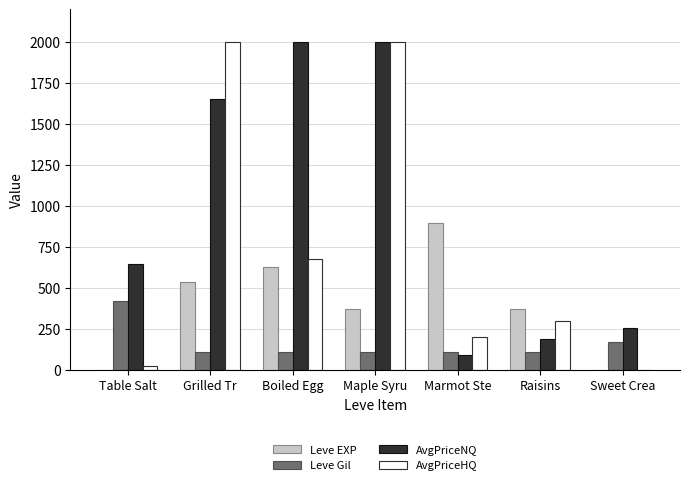

Is the value of Leve Gil at Grilled Tr greater than the value of AvgPriceHQ at Raisins?

No